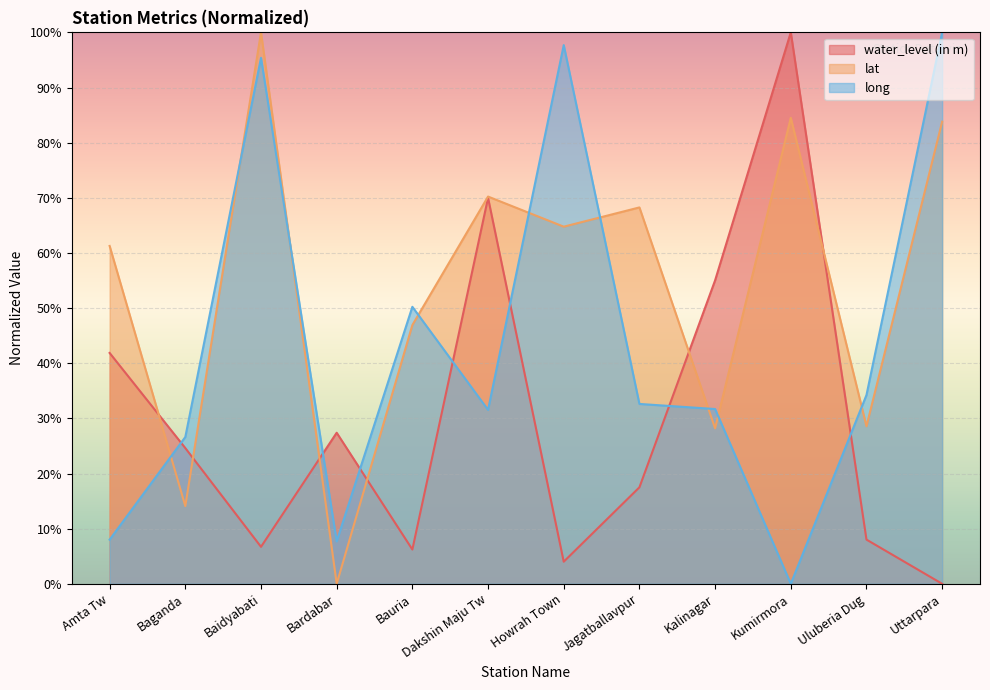

Rank the series by their maximum value, from highest to lowest.

water_level (in m), lat, long